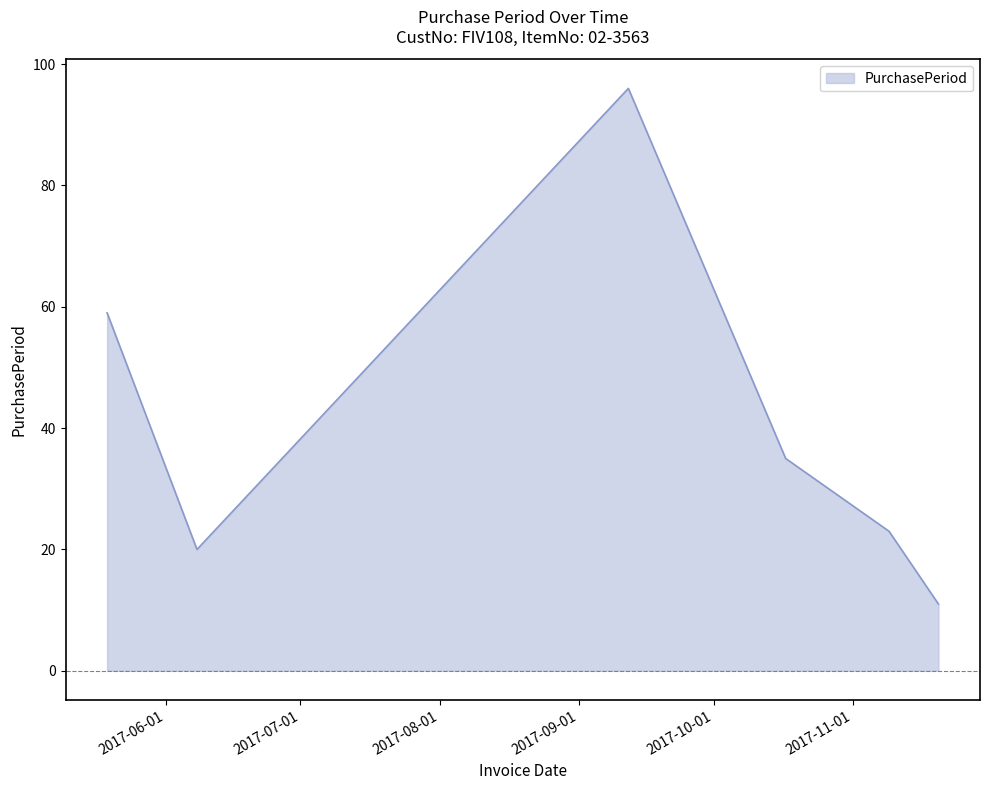

What is the maximum value shown in the chart?

96